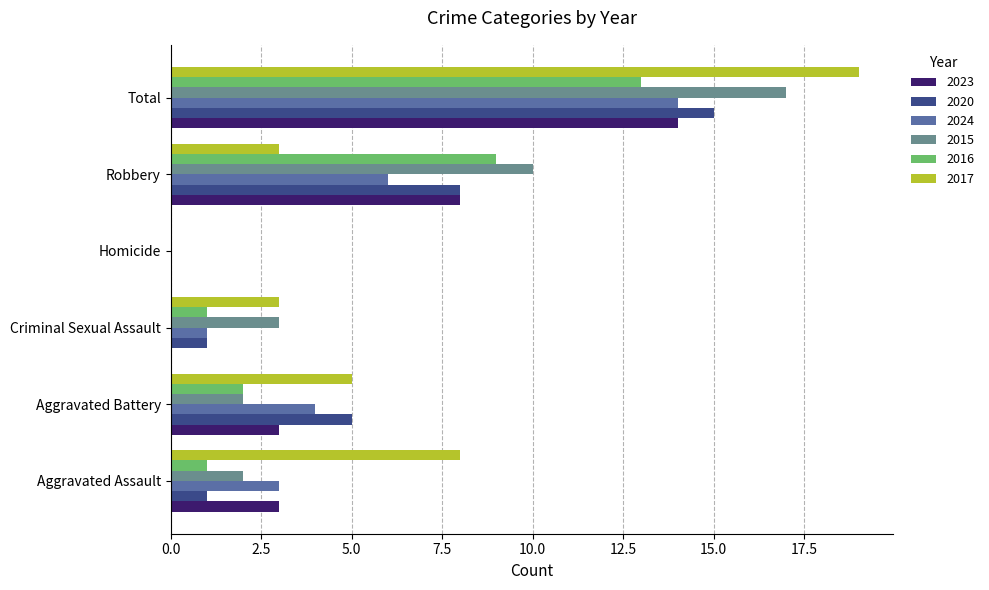

Is the value of 2016 at Criminal Sexual Assault greater than the value of 2017 at Robbery?

No